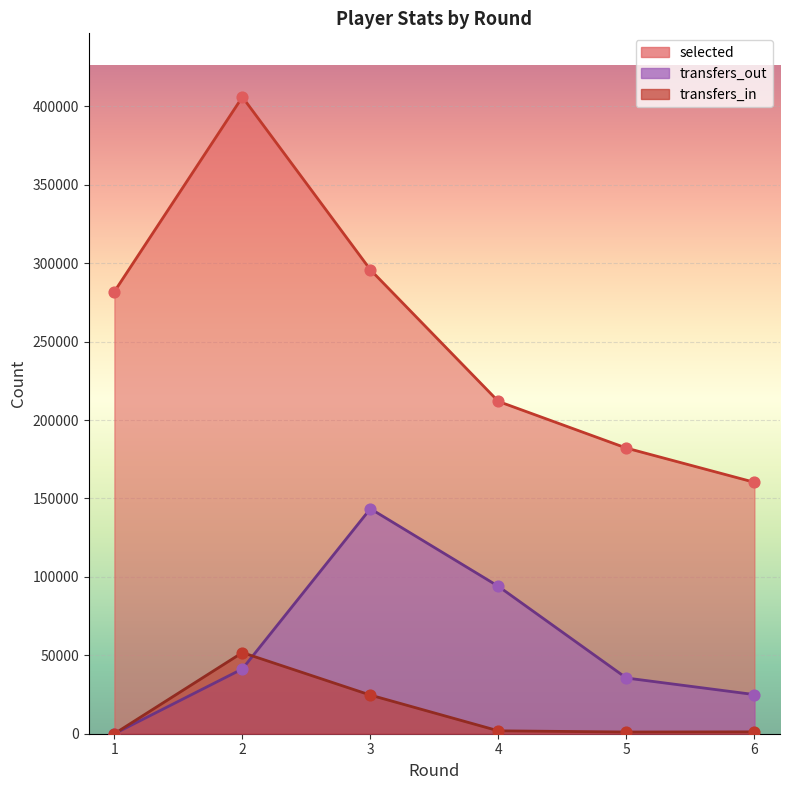

Which series reaches the maximum Y coordinate?

selected